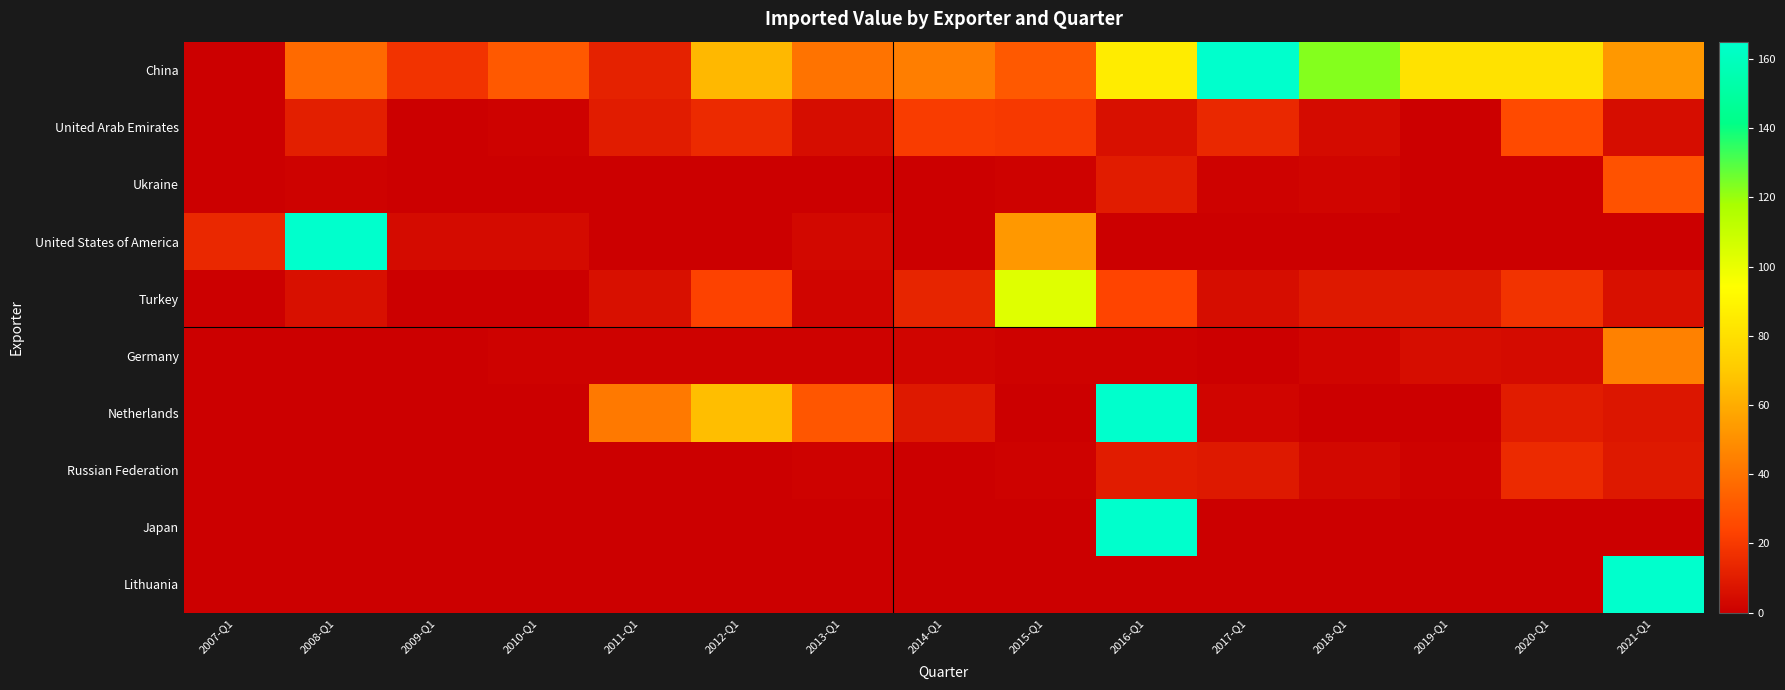

Which series changed the most between 2018-Q1 and 2020-Q1?

China